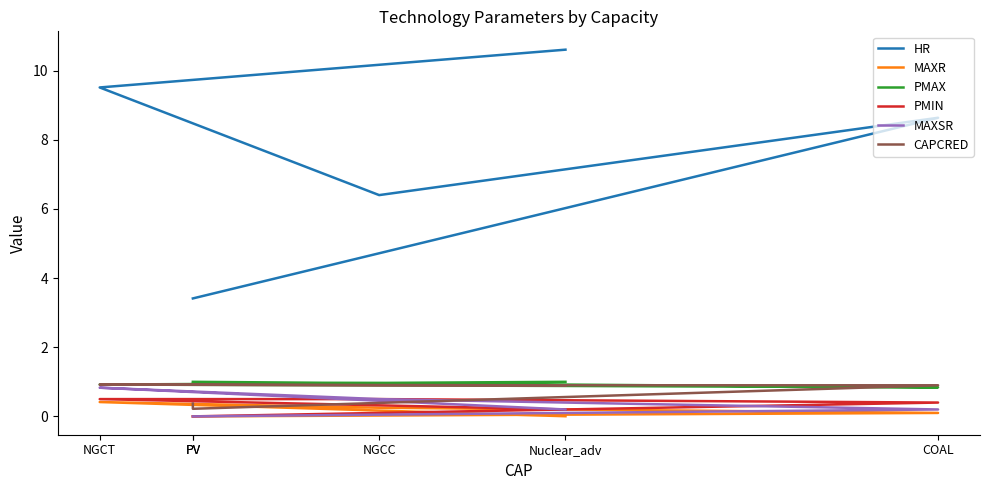

The MAXR series shows 0.2 at COAL. True or false?

False